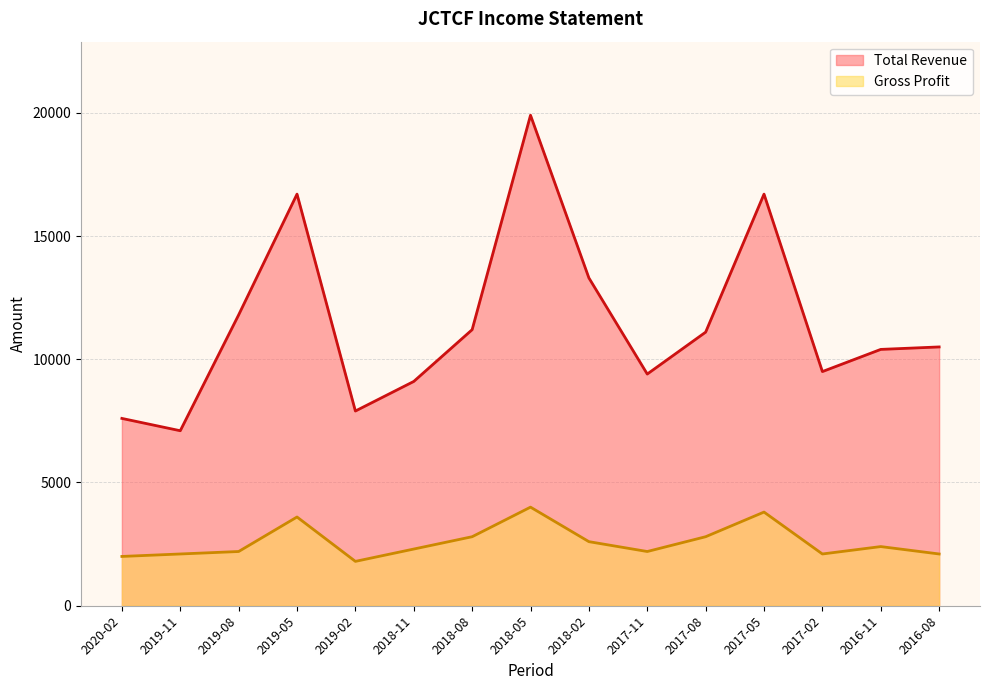

True or false: Total Revenue has a value of 19900 at 2018-05.

True